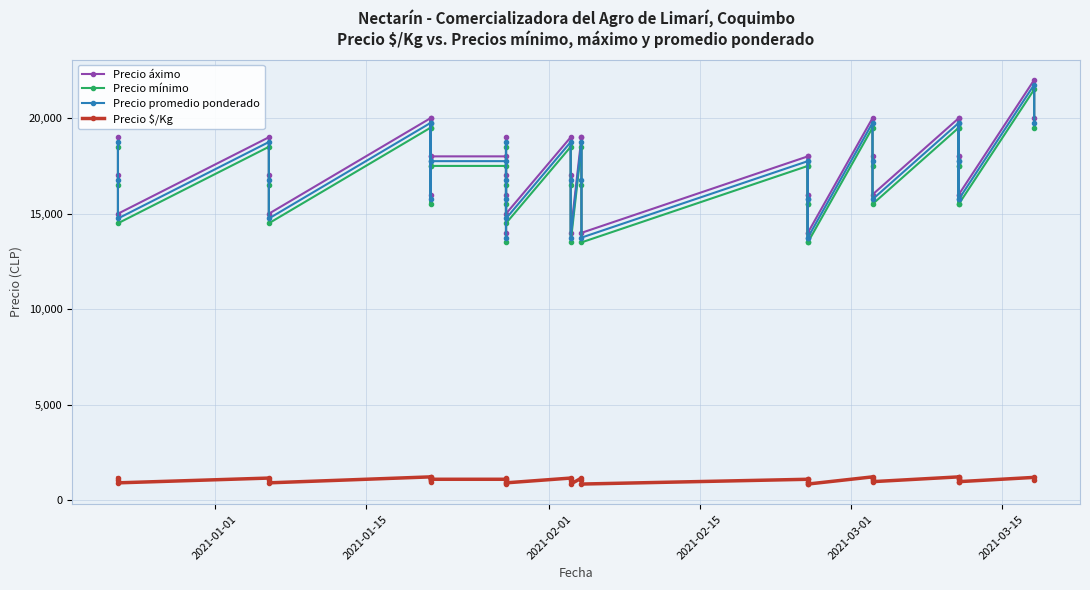

Does the chart have visible grid lines?

Yes